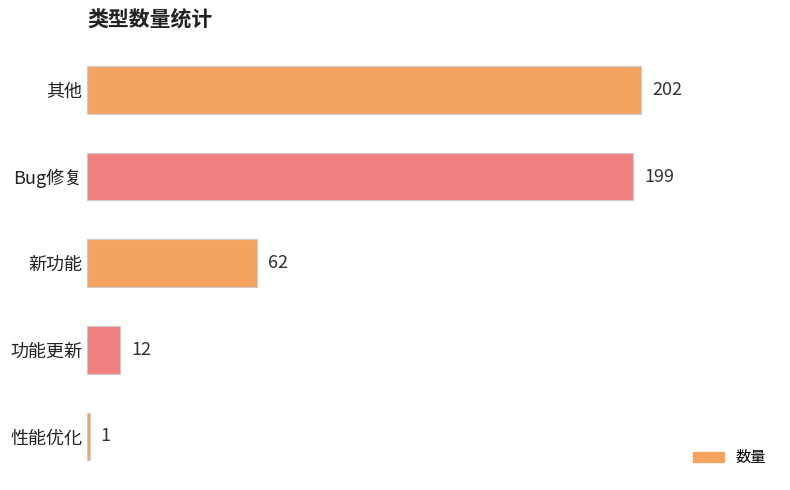

List the labels in order of value, smallest first.

性能优化, 功能更新, 新功能, Bug修复, 其他